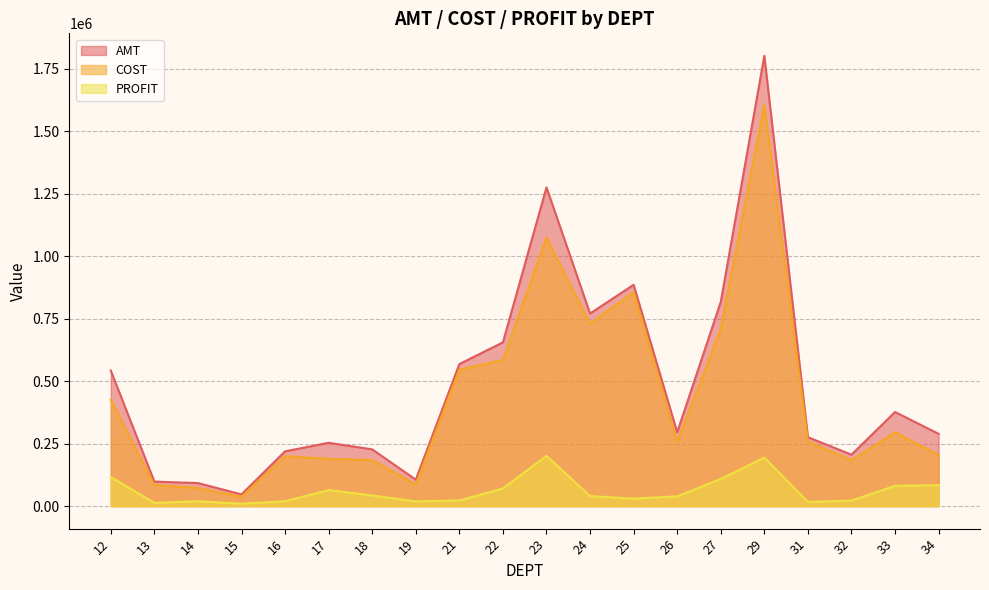

Is the value of COST at 17 greater than the value of AMT at 19?

Yes